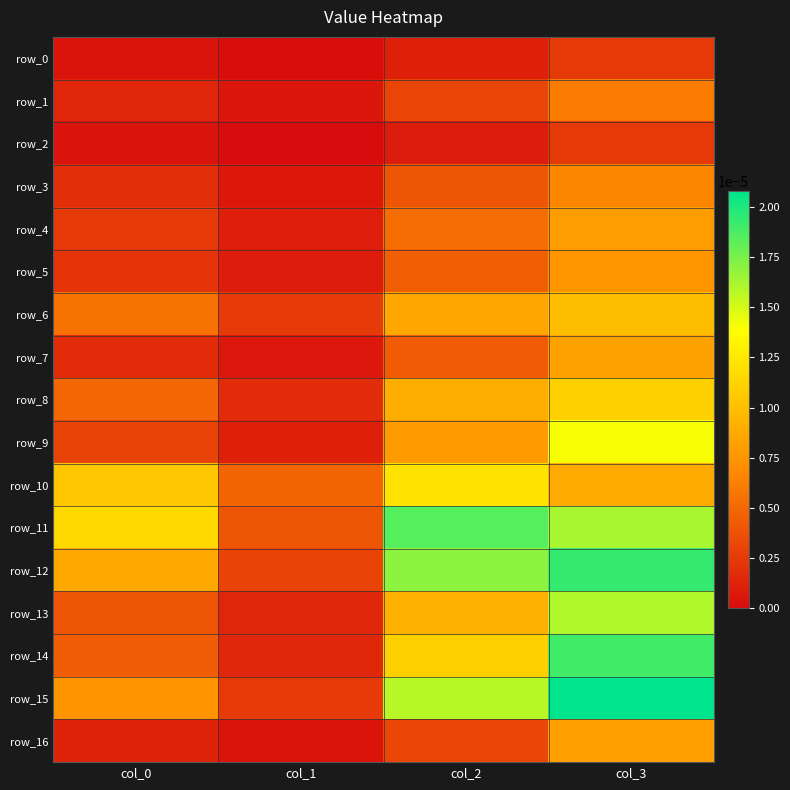

True or false: row_1 has a value of 0.0 at col_1.

True